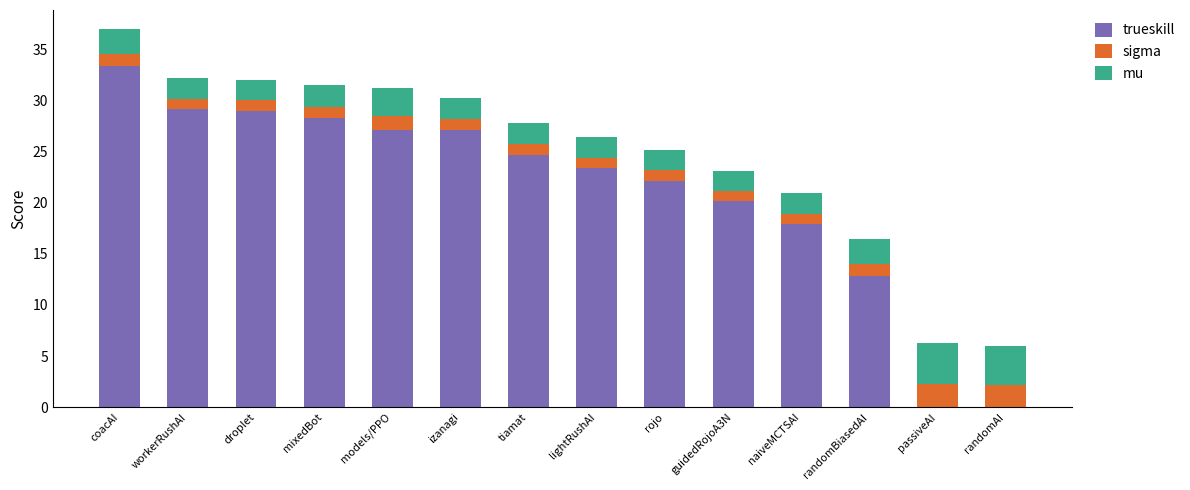

What is the approximate value of trueskill at workerRushAI?

29.1